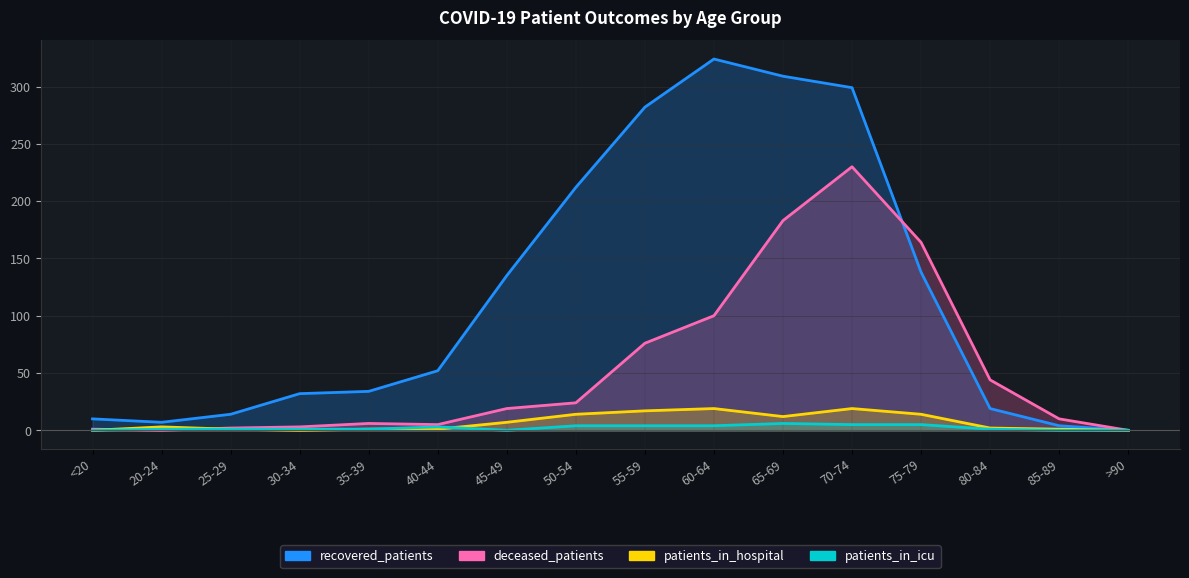

Is it true that patients_in_icu equals 5 at 70-74?

True